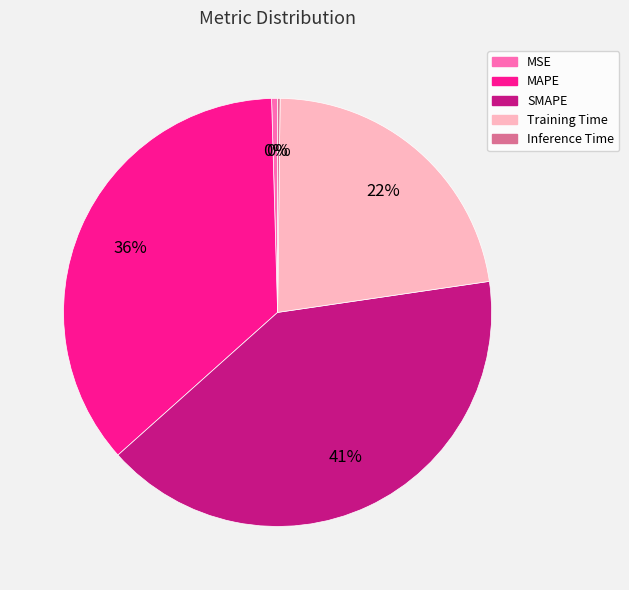

Which slice is the largest?

SMAPE